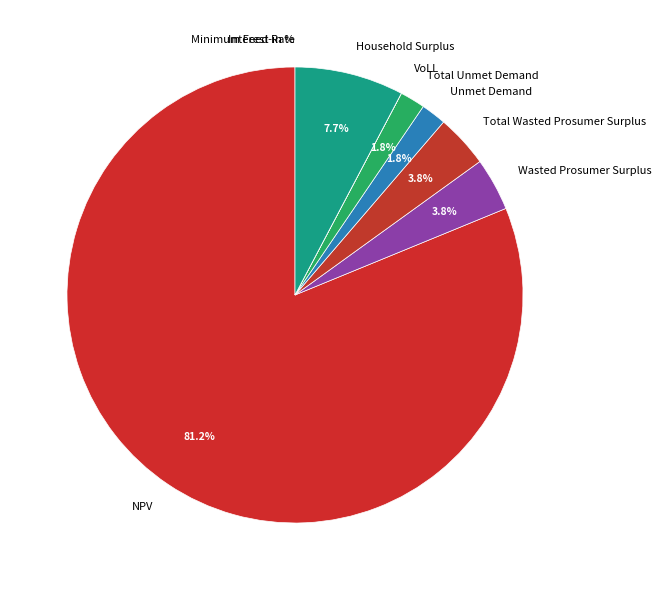

How much of the chart is everything except Total Wasted Prosumer Surplus?

96.2%